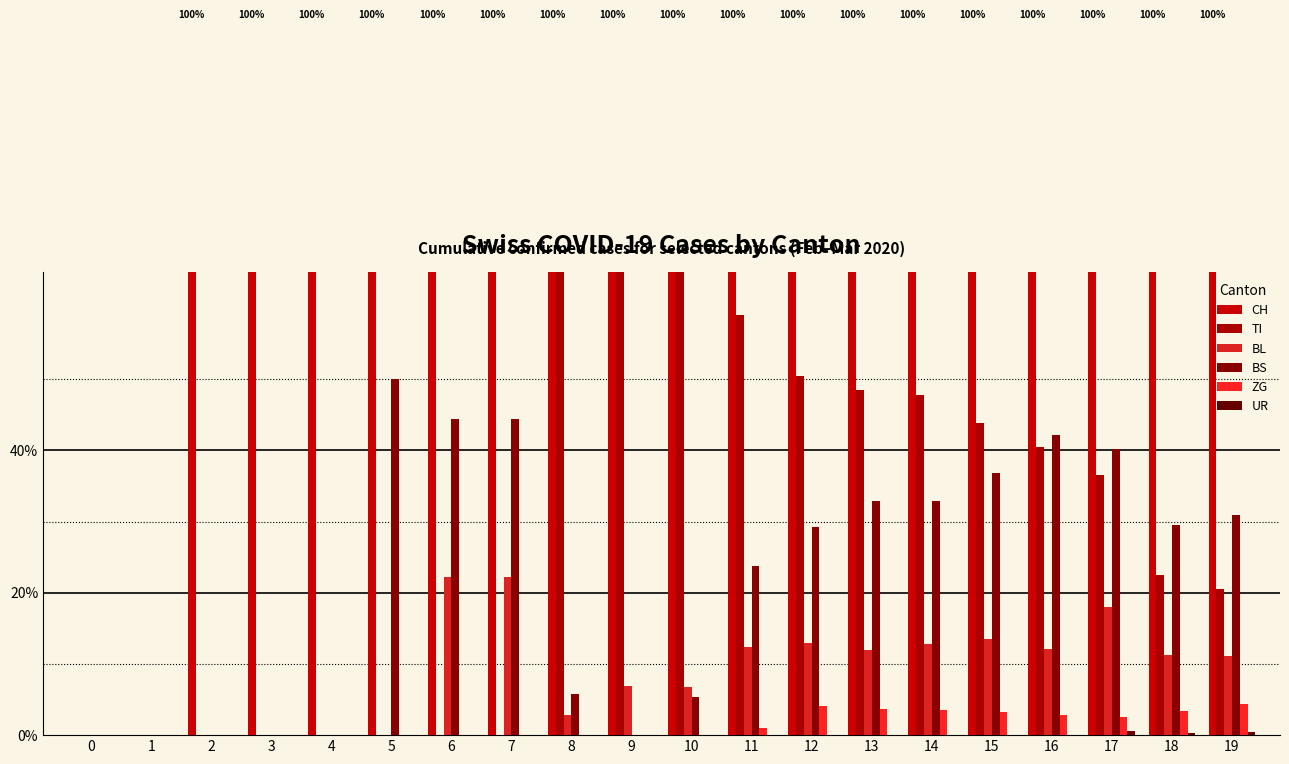

How many bars are there in each group?

6